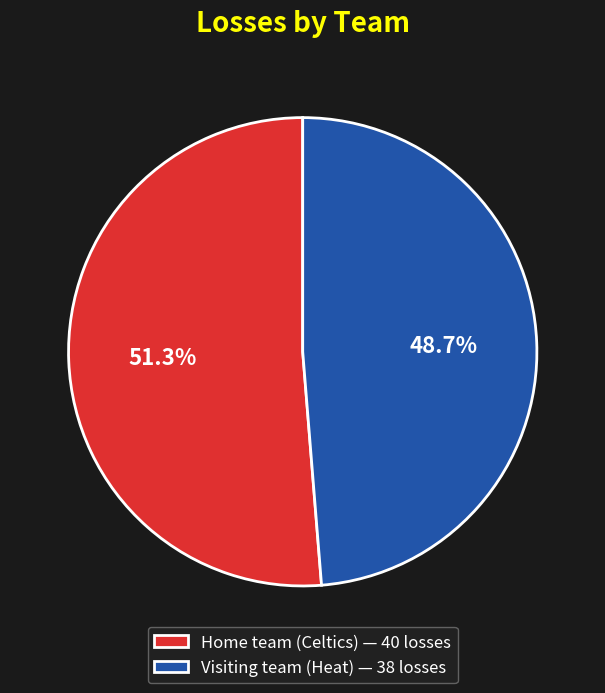

To the nearest percent, what is the difference between the largest and smallest slice percentages?

3%